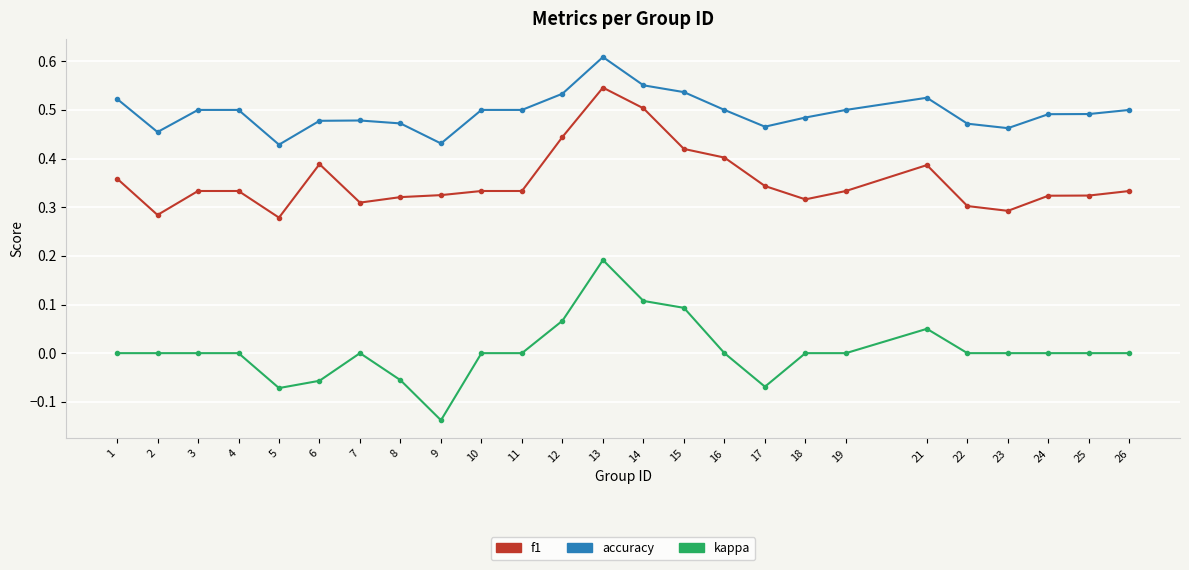

True or false: accuracy and f1 cross at least once.

False